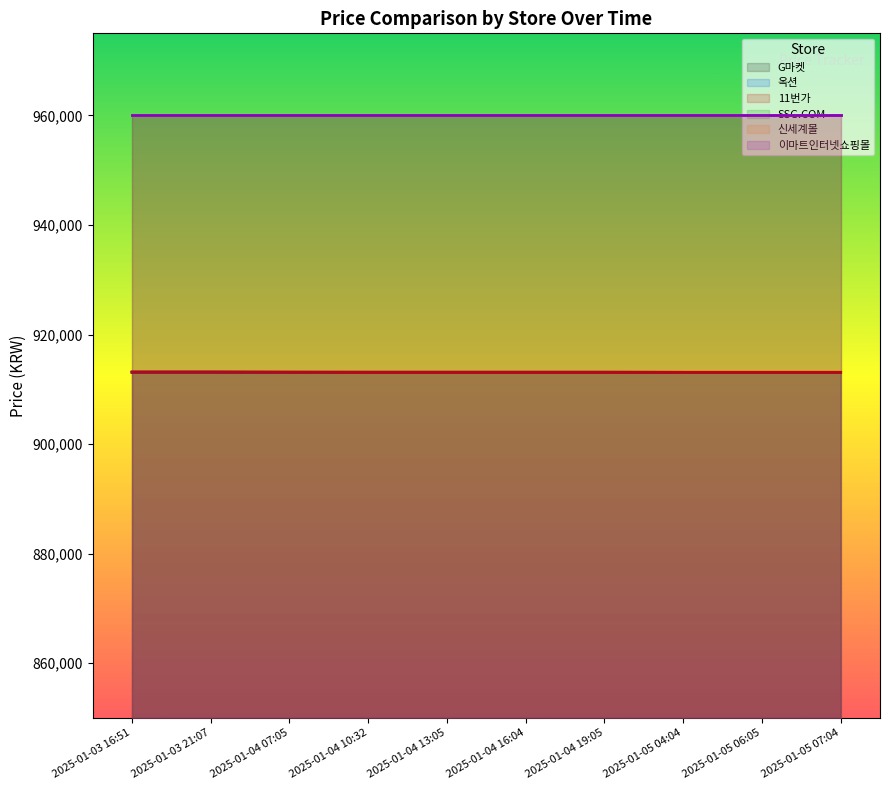

What is the total value across all series at 2025-01-04 13:05?

2739320